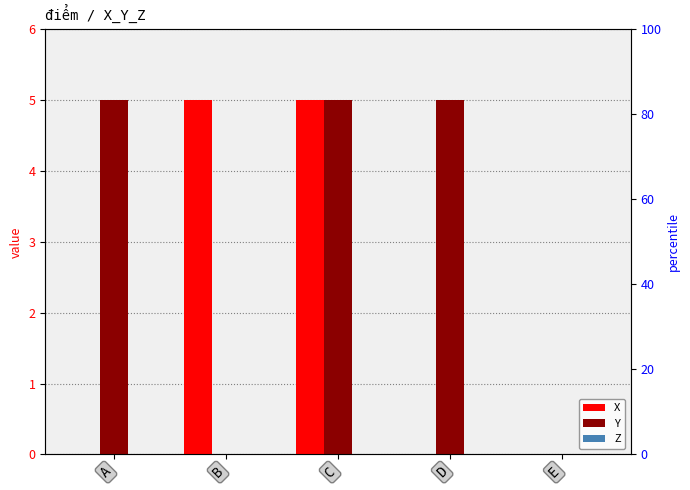

Rank the series by their average value, from lowest to highest.

Z, X, Y